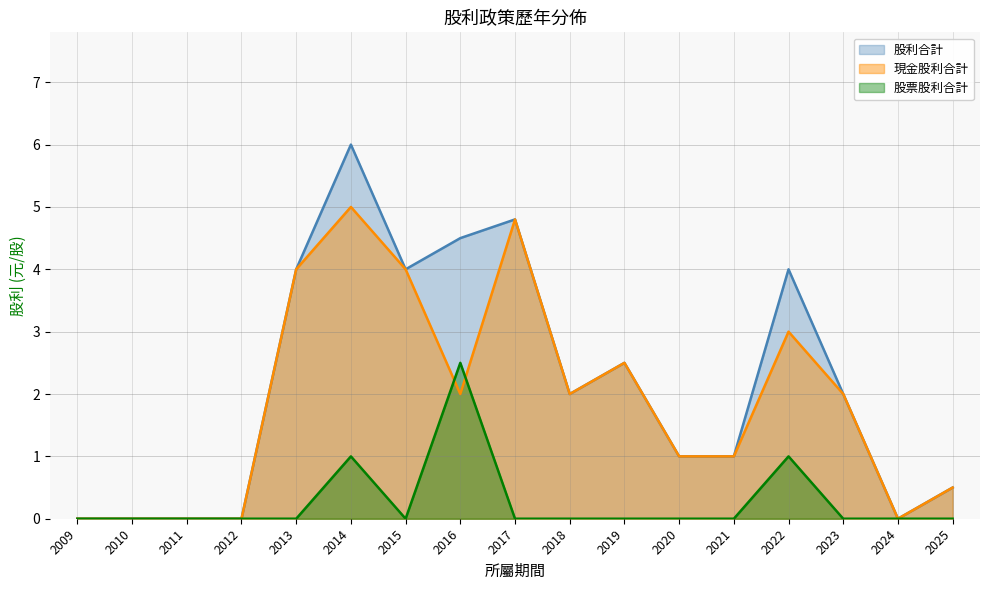

What is the difference between the maximum and minimum values in the 現金股利合計 series?

5.0